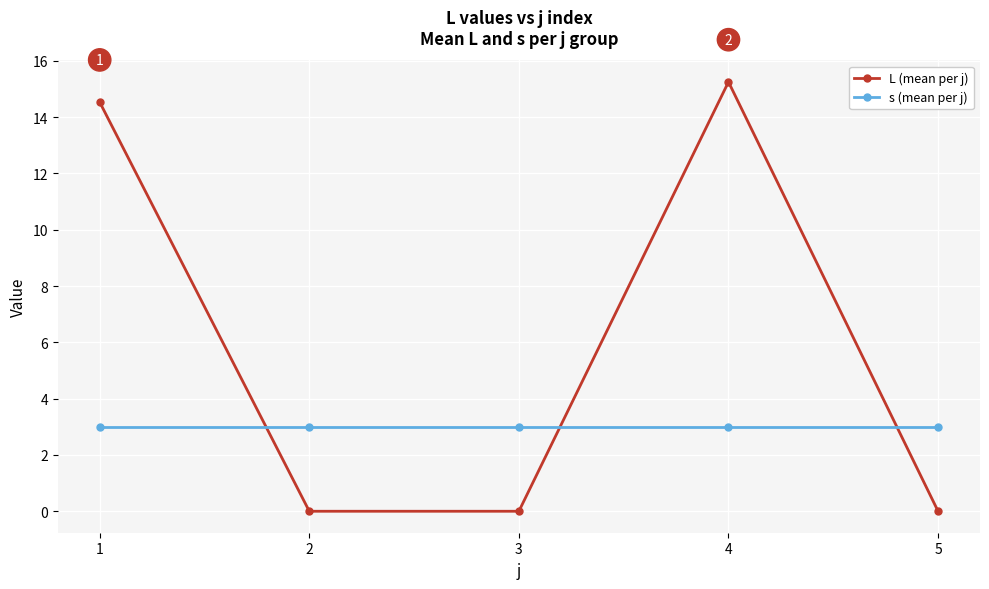

Between 1 and 5, which series saw the biggest shift?

L (mean per j)